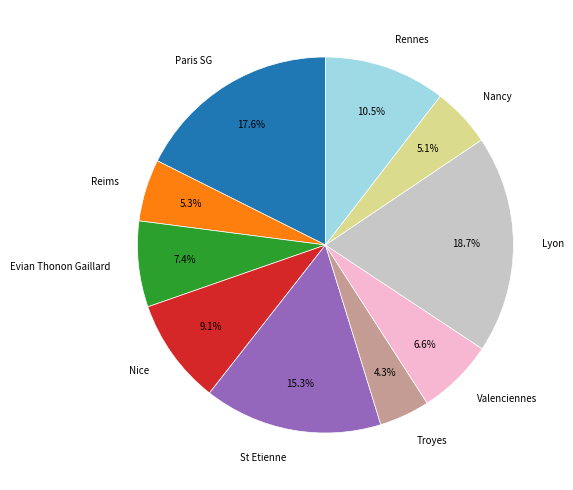

How many segments does this pie chart have?

10